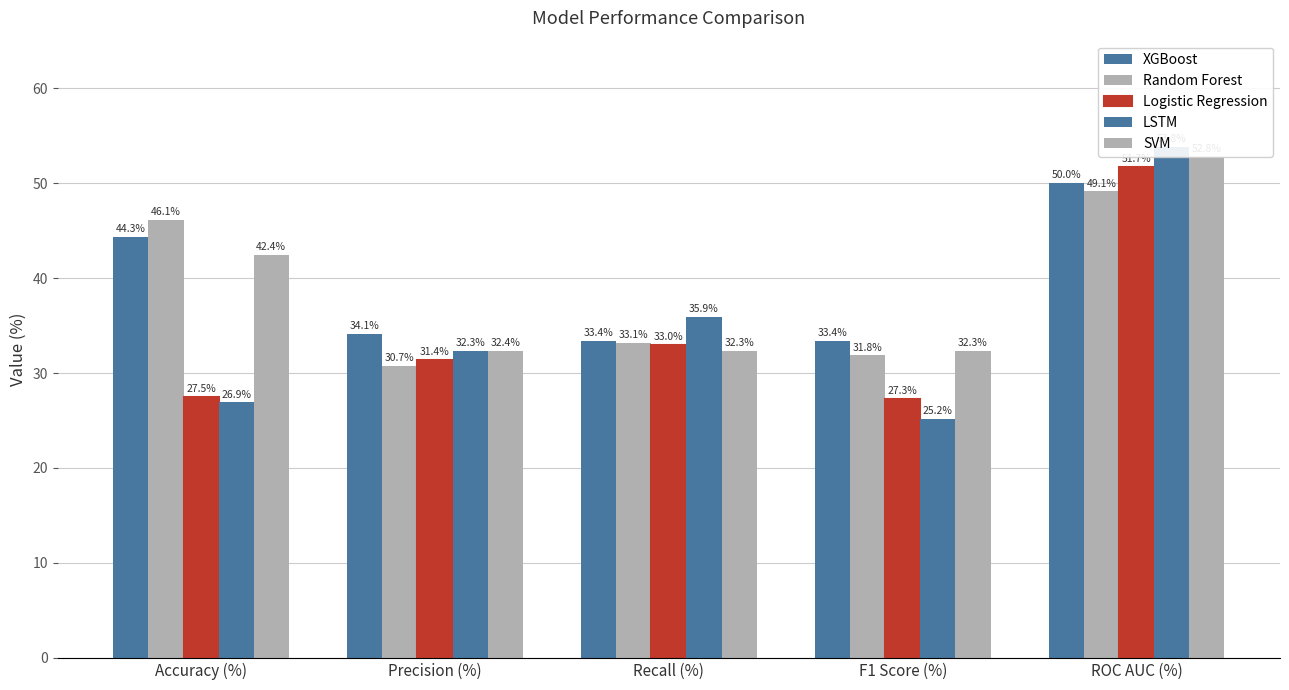

What is the label of the 3rd bar from the right?

Recall (%)